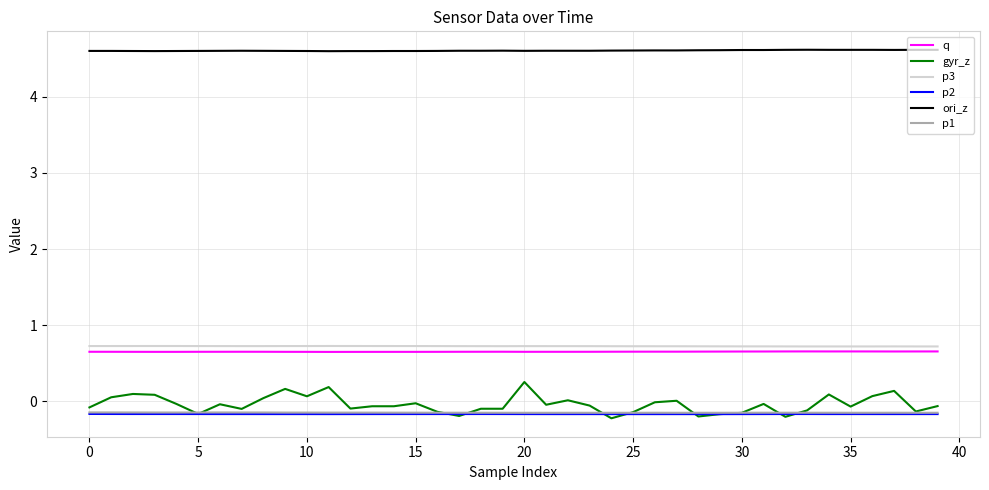

Which series has the largest total across all categories?

ori_z